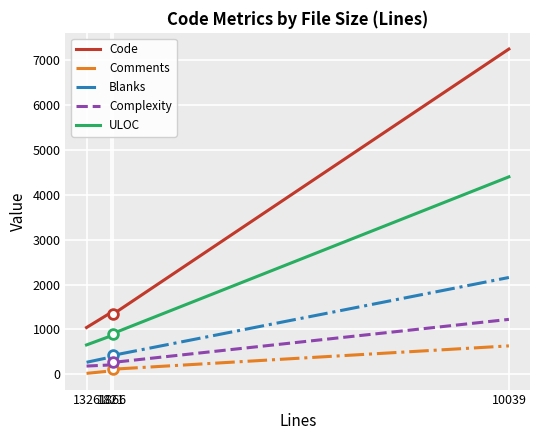

What is the maximum value for Complexity?

1223.0